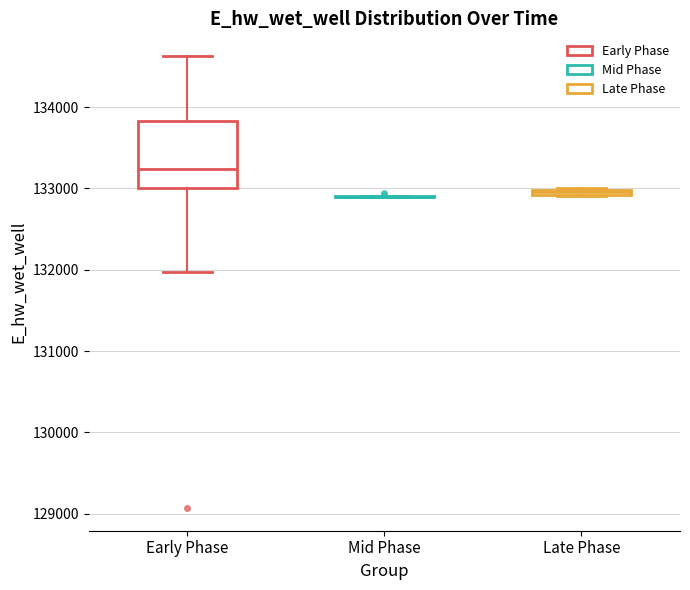

Comparing the boxes themselves (not the whiskers), which one is the tallest?

Early Phase